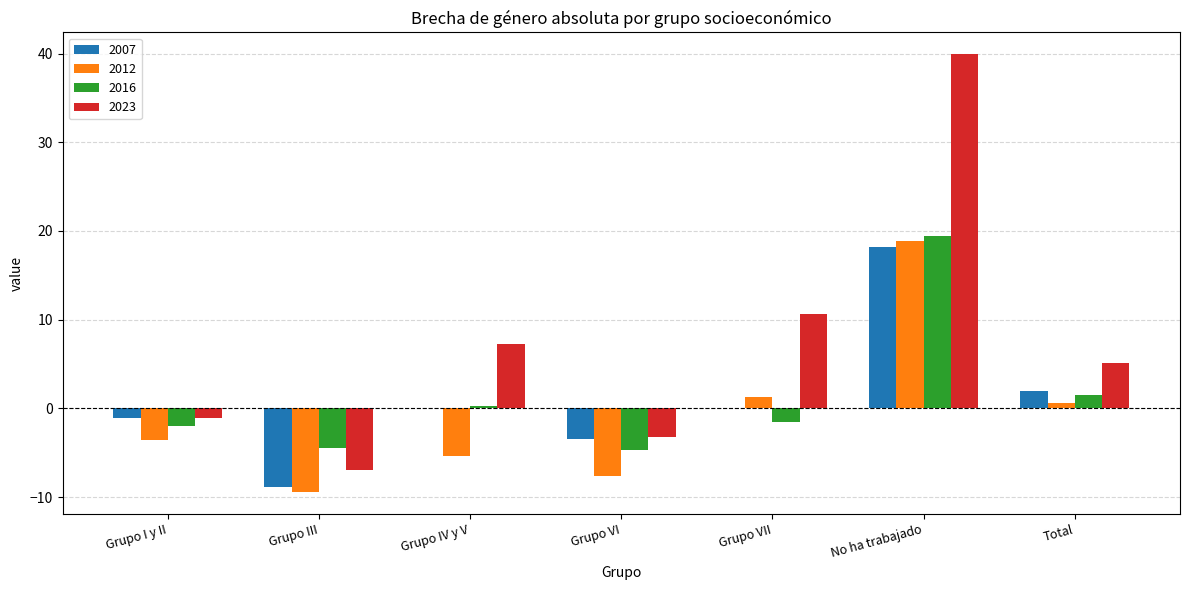

The 2023 series shows 1.5 at Total. True or false?

False